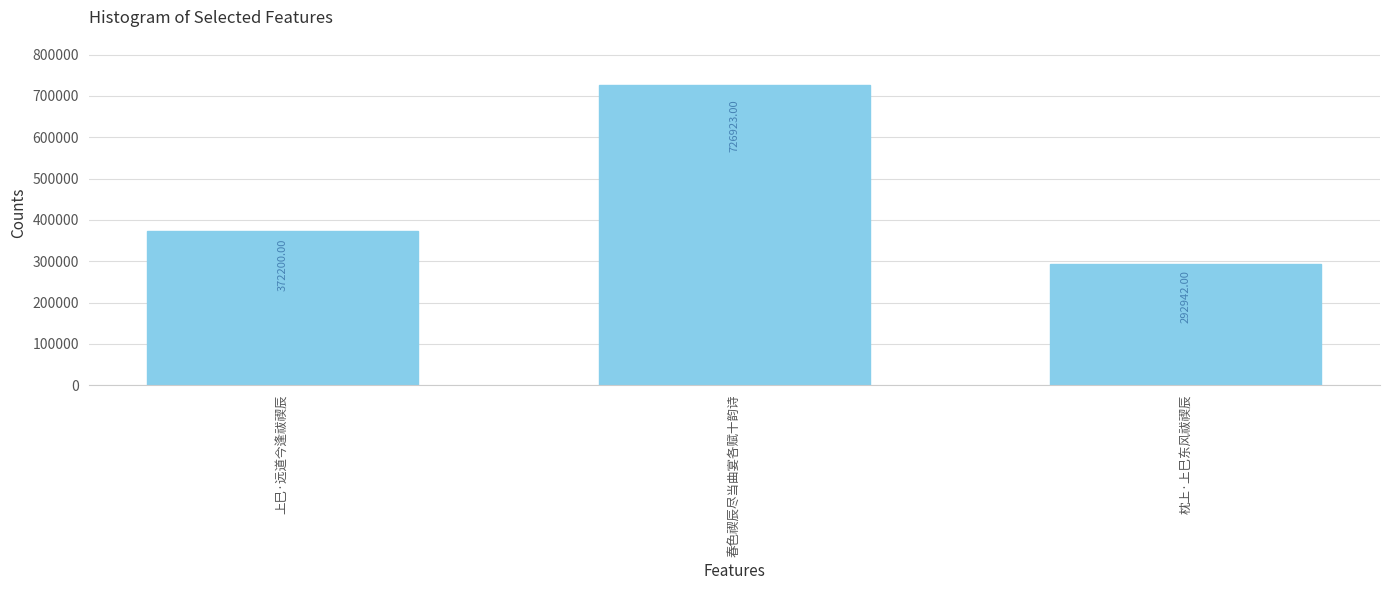

Approximately how many times larger is the value at 春色禊辰尽当曲宴各赋十韵诗 compared to 上巳·远道今逢祓禊辰?

2.0